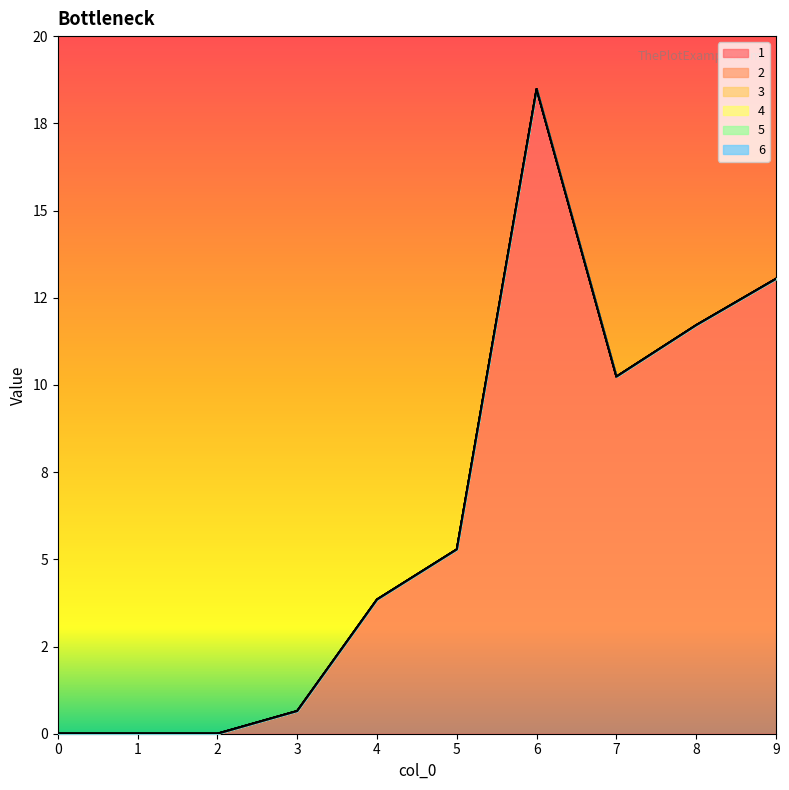

How many distinct data groups are displayed?

6